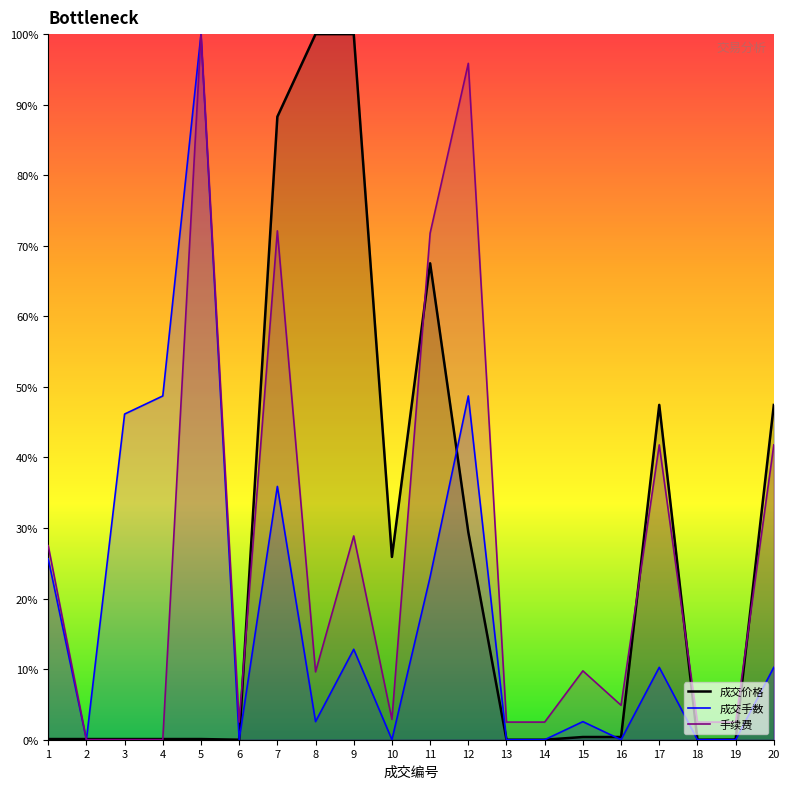

What are all the series names shown in the legend?

手续费, 成交手数, 成交价格